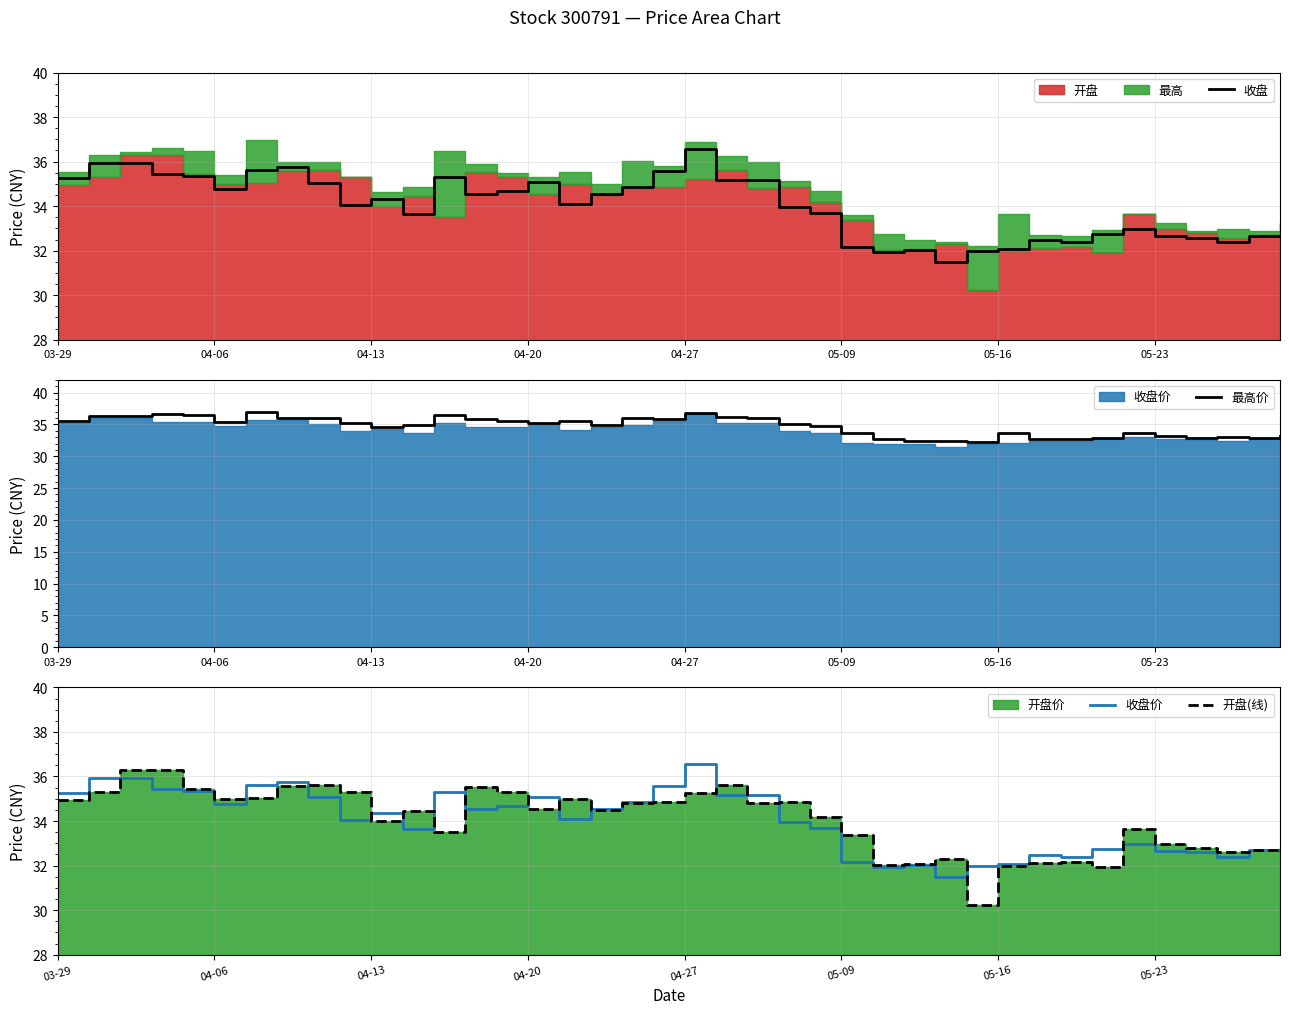

Which series changed the most between 19 and 23?

收盘